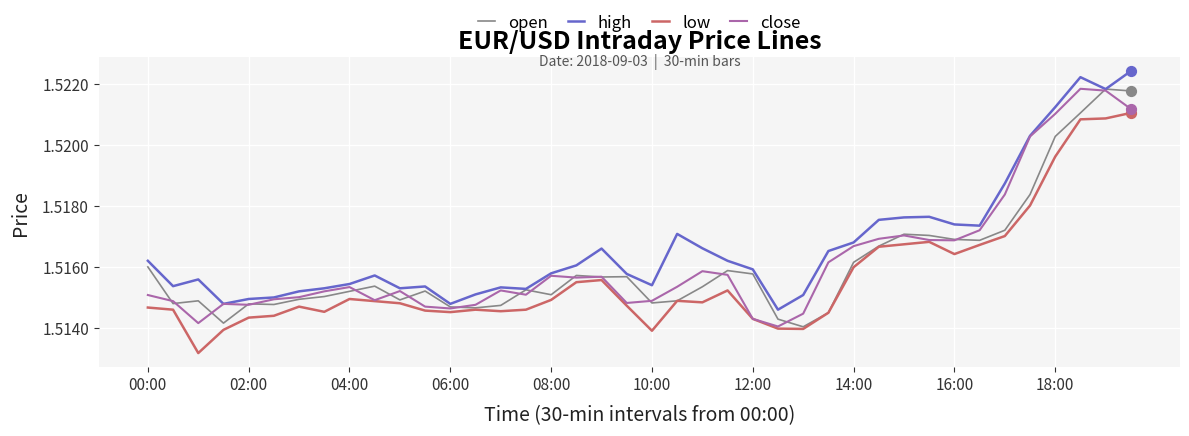

At how many categories does at least one series exceed 1?

40